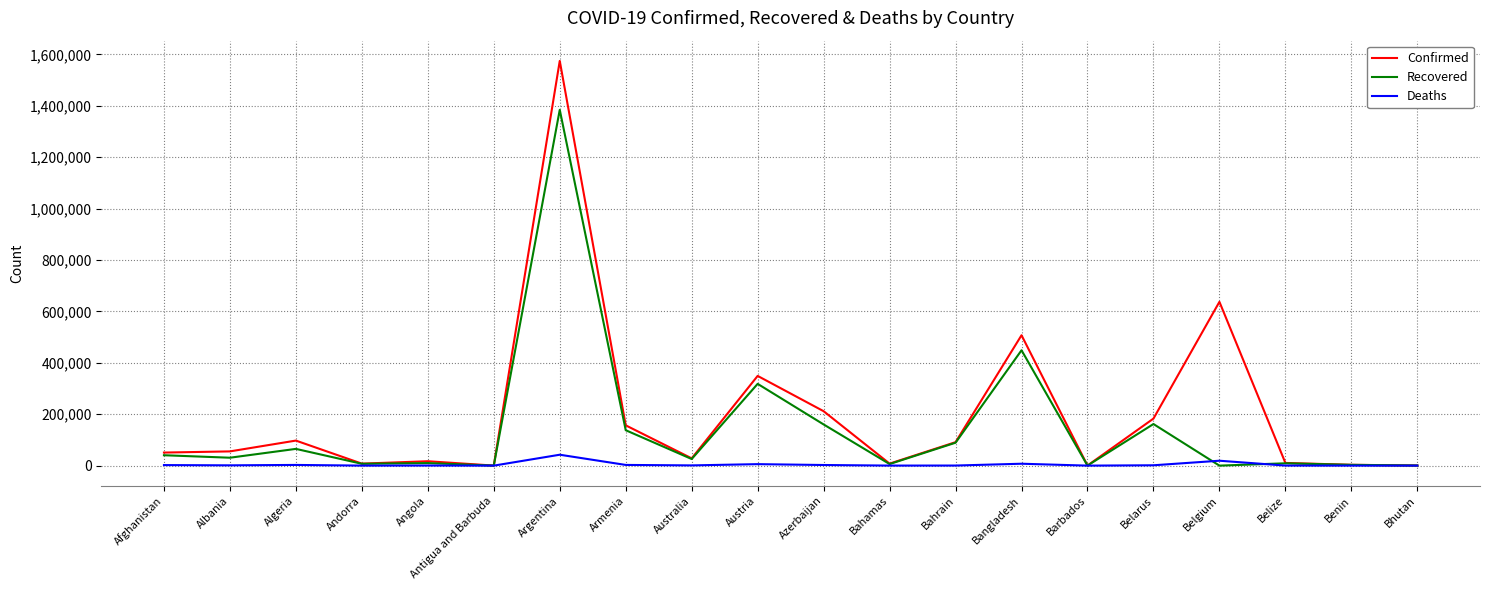

The Recovered series shows 146 at Antigua and Barbuda. True or false?

True